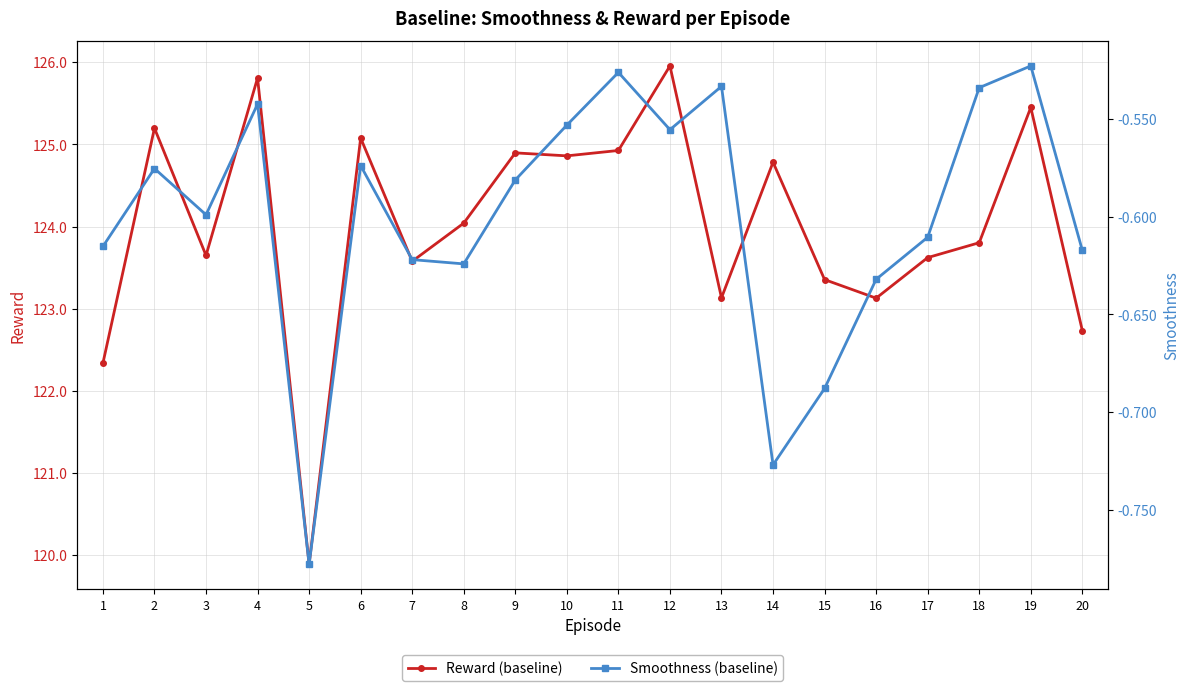

What is the sum of the Smoothness (baseline) values at 17 and 13?

-1.1